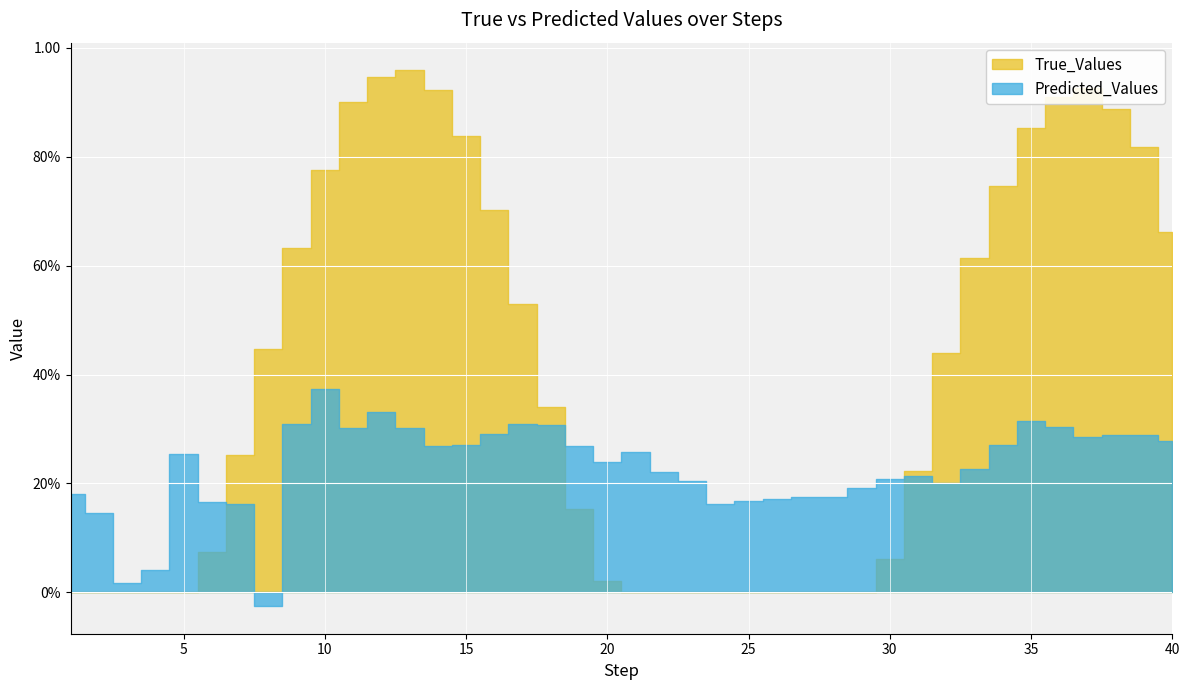

What are all the series names shown in the legend?

True_Values, Predicted_Values